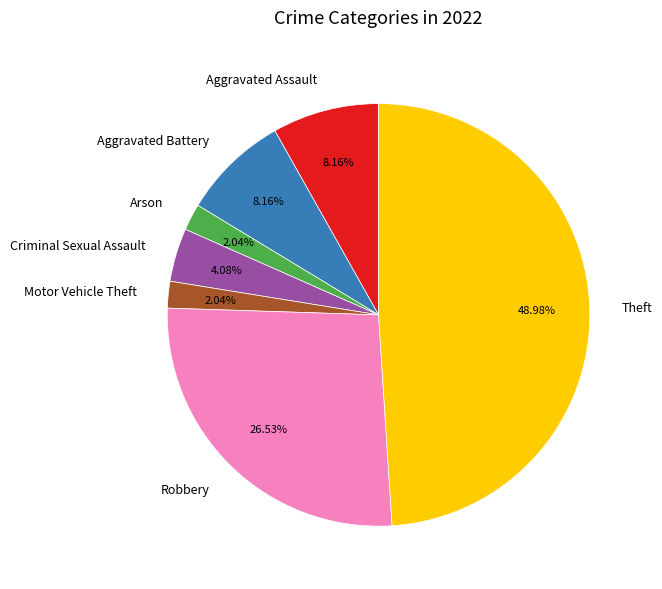

Do Aggravated Assault and Arson together represent more than half of the pie?

No